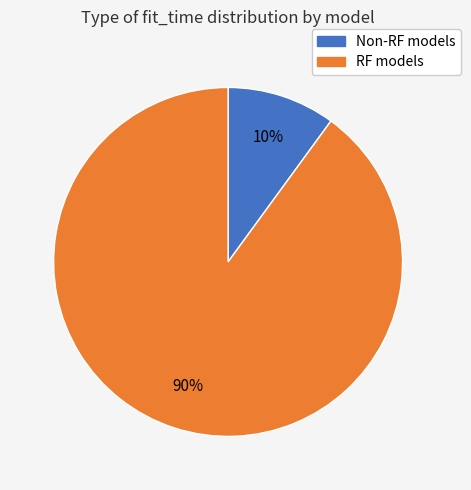

To the nearest percent, what is the difference between the largest and smallest slice percentages?

80%